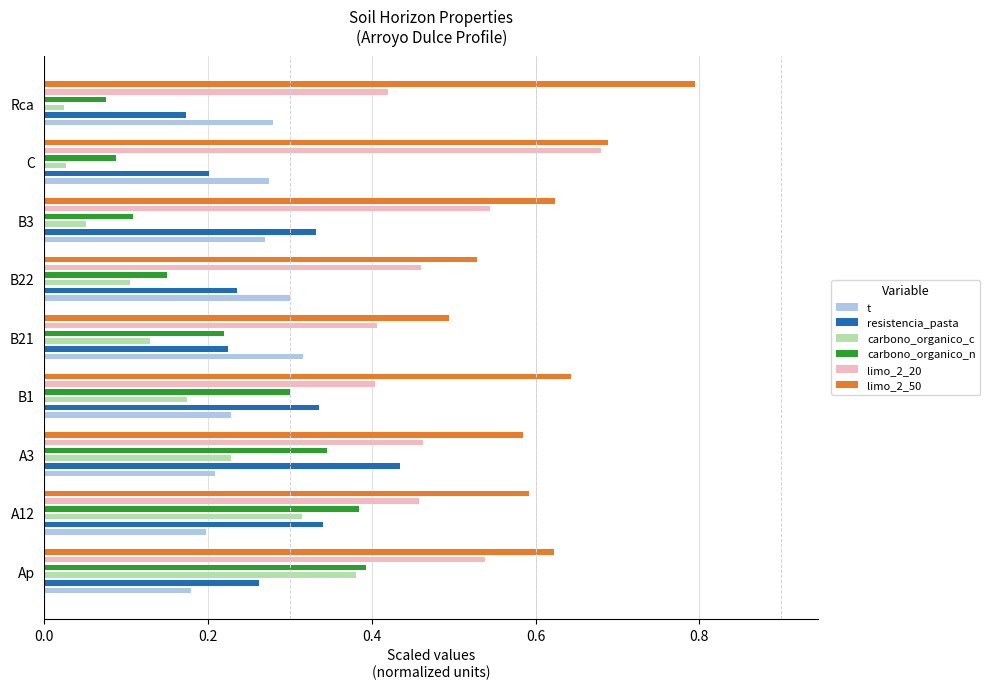

What is the maximum value for carbono_organico_c?

0.4